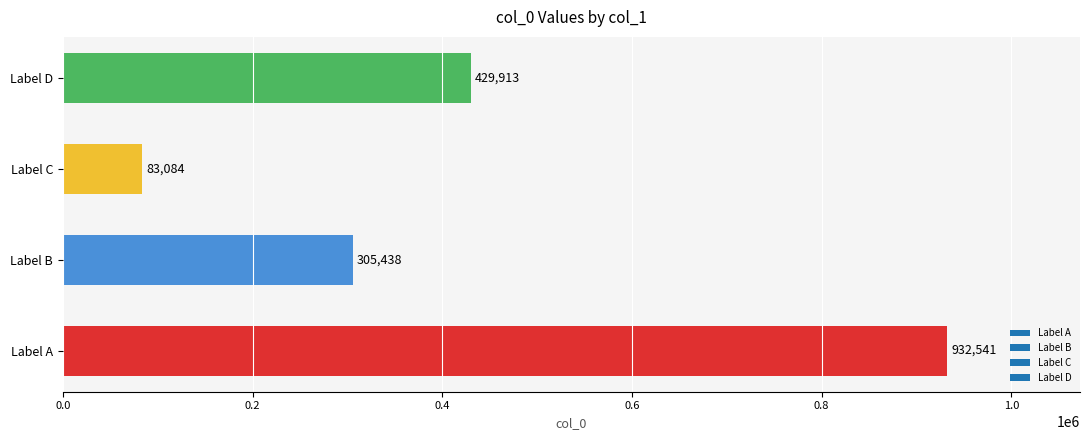

List the labels in order of value, largest first.

Label A, Label D, Label B, Label C